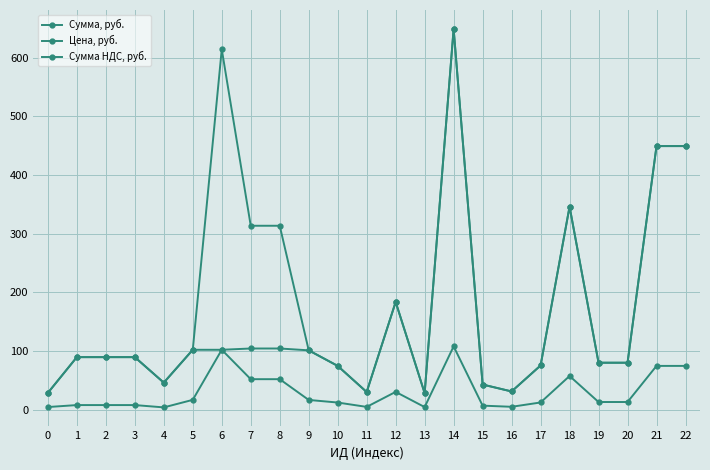

Where is Сумма, руб. nearest to the value 338?

18